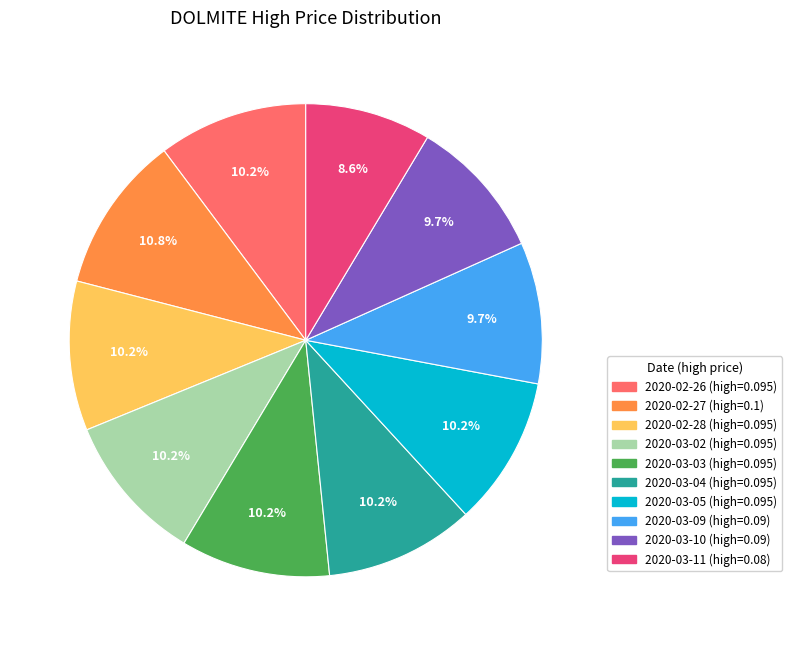

Which slice is the smallest?

2020-03-11